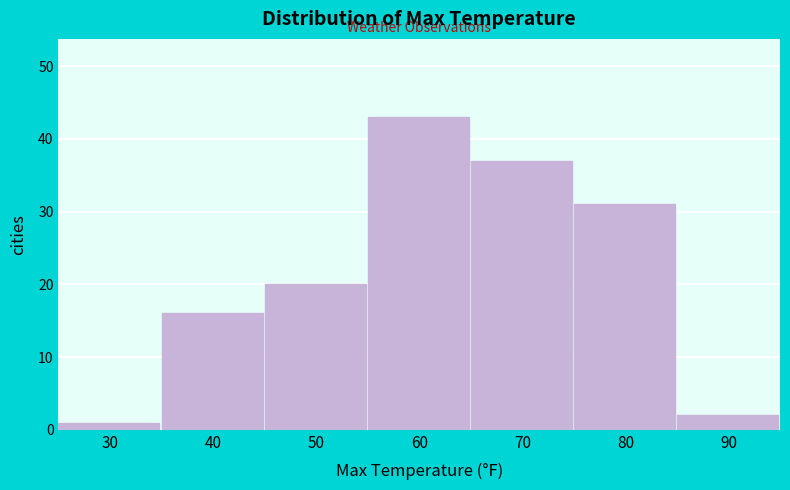

Reading left to right, transcribe all the data shown in this chart.

1	16	20	43	37	31	2